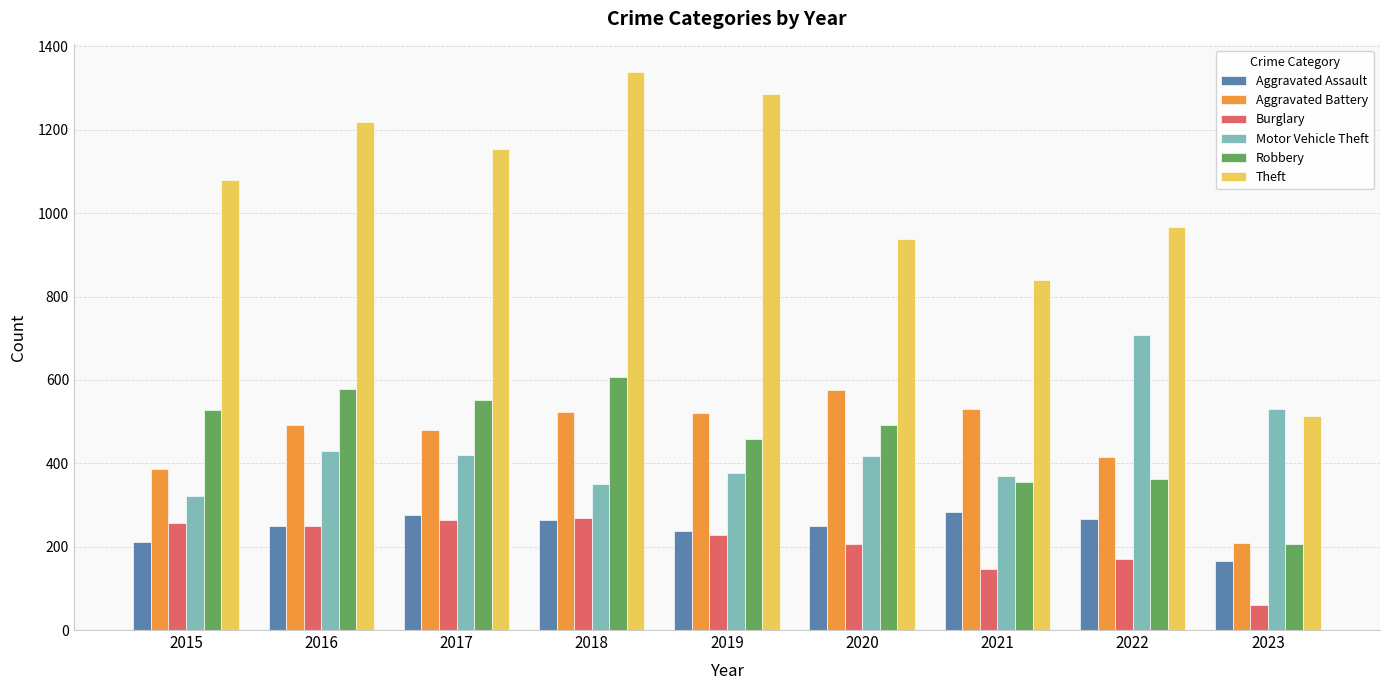

What is the lowest value of the Burglary series?

61